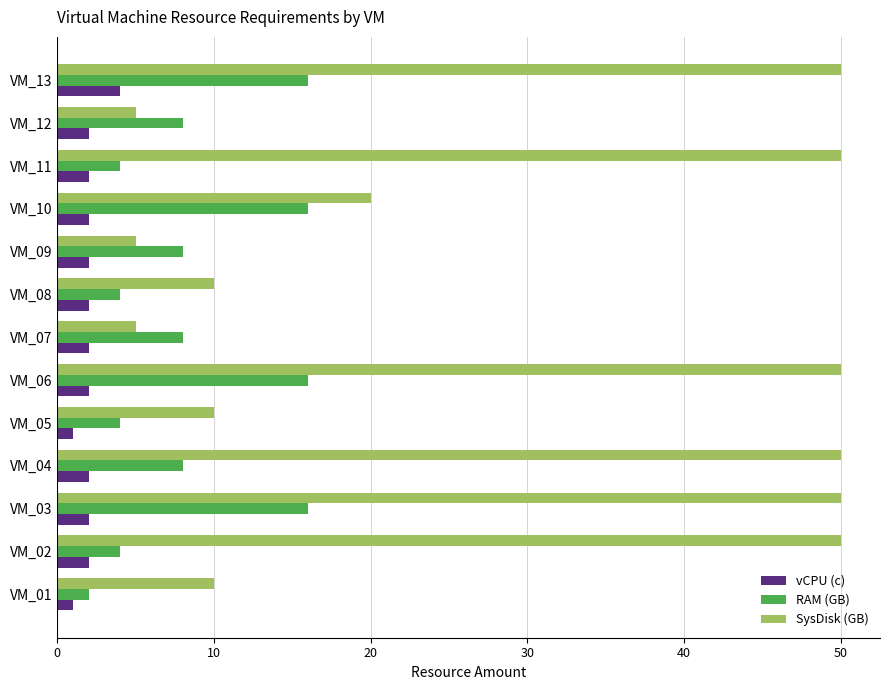

What is the minimum value for SysDisk (GB)?

5